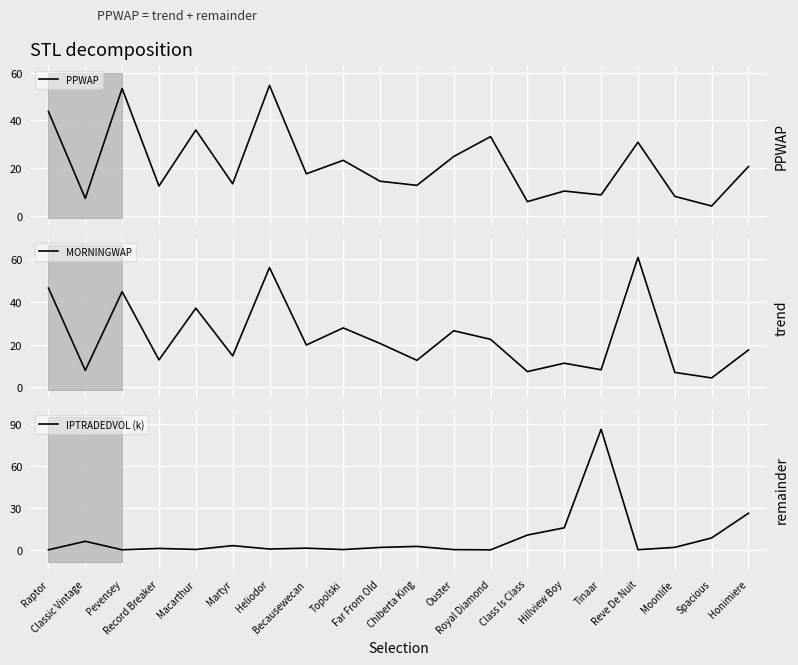

At how many categories does at least one series exceed 4?

20